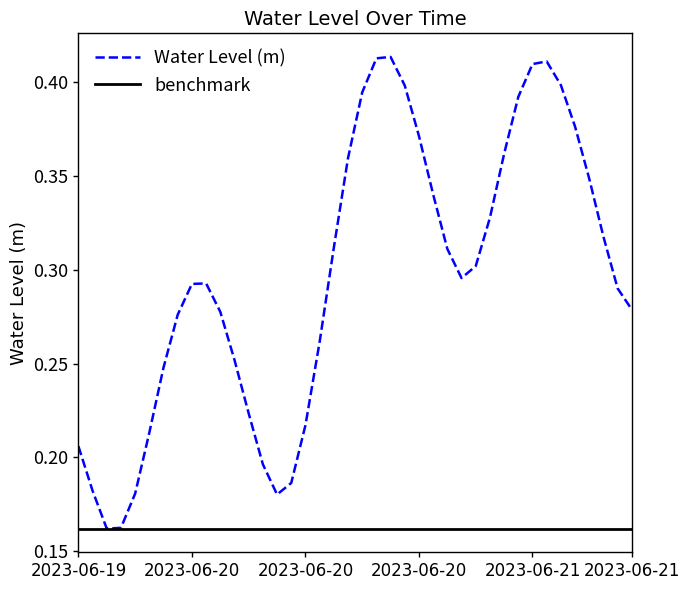

What is the change in value from 2023-06-20 02:00 to 2023-06-20 09:00?

-0.1